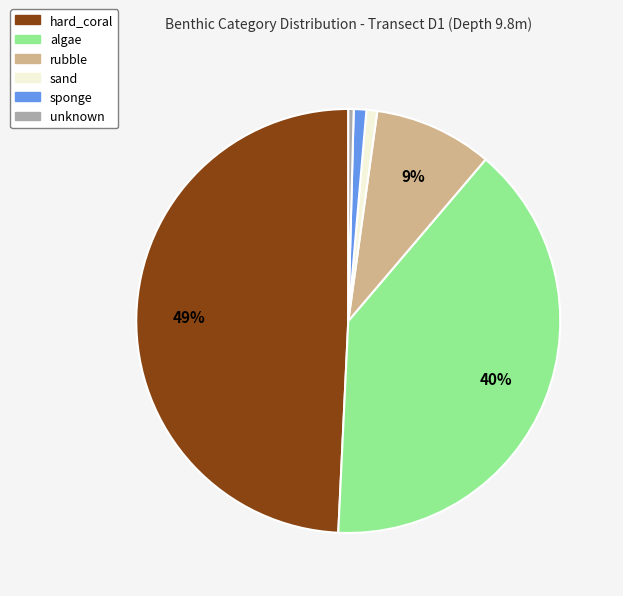

Does any single category account for the majority?

No